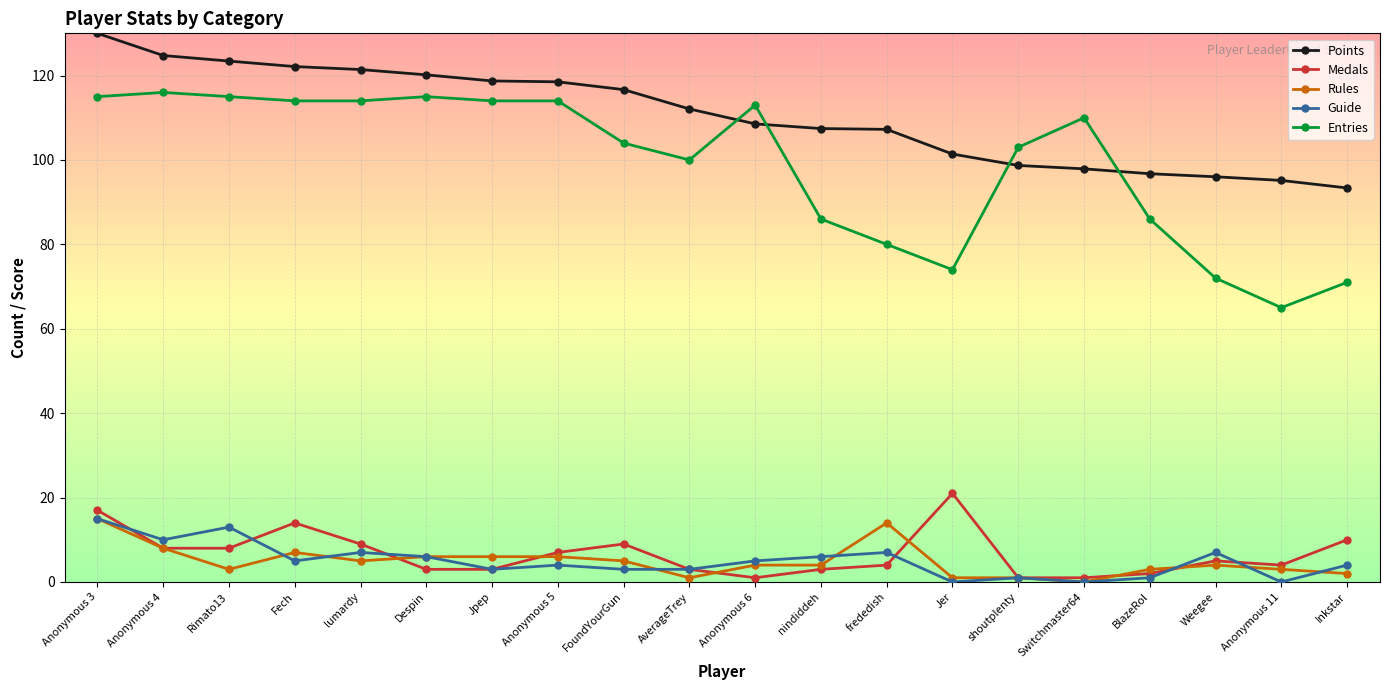

Which series has the largest total across all categories?

Points